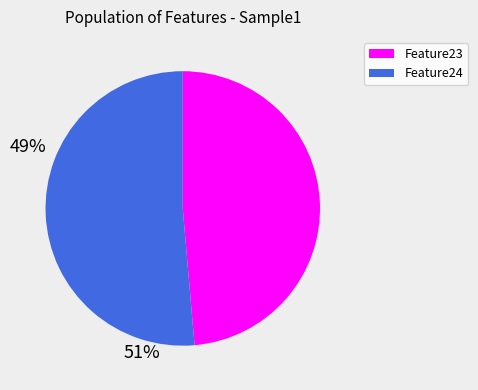

Count the number of slices in the pie.

2